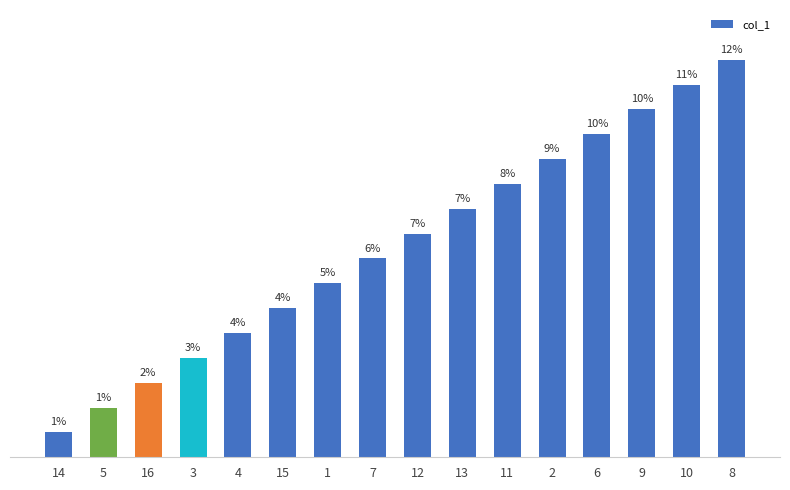

Rank the categories by value from lowest to highest.

14, 5, 16, 3, 4, 15, 1, 7, 12, 13, 11, 2, 6, 9, 10, 8